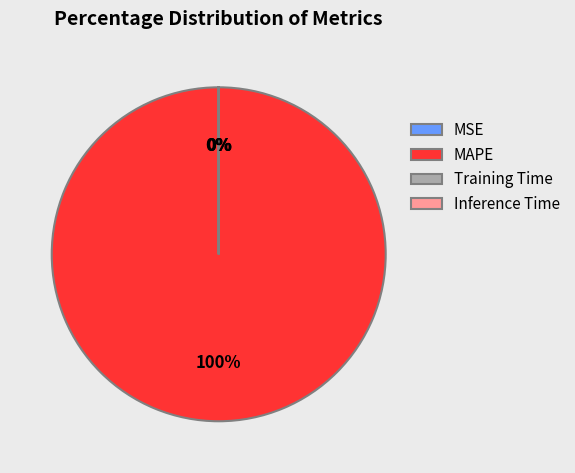

What percentage is the MAPE slice, to the nearest percent?

100%